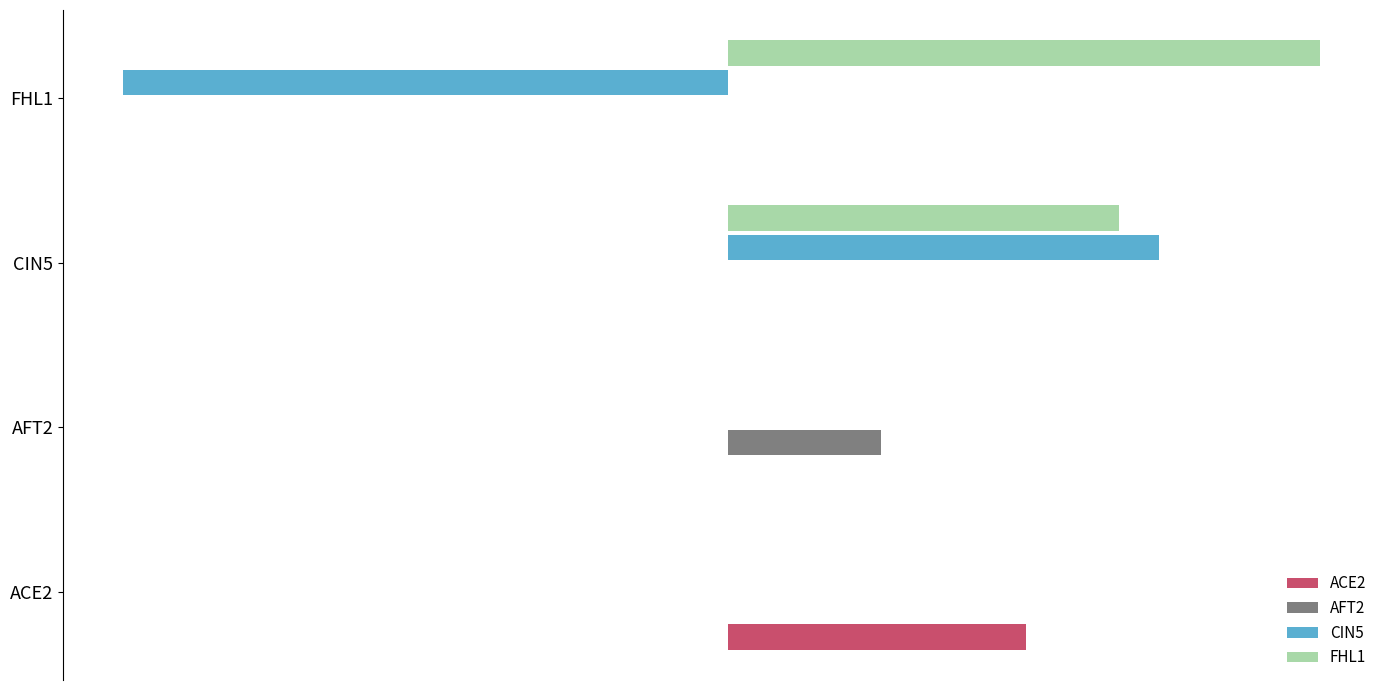

What are all the series names shown in the legend?

ACE2, AFT2, CIN5, FHL1